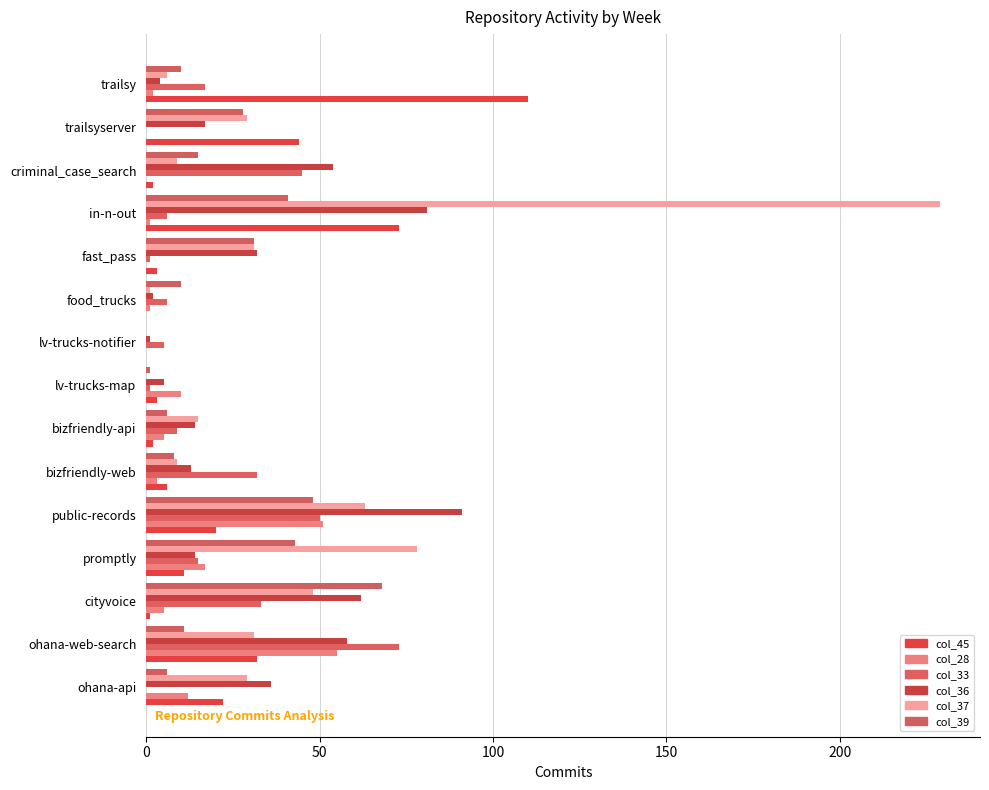

What position from the left is promptly?

4